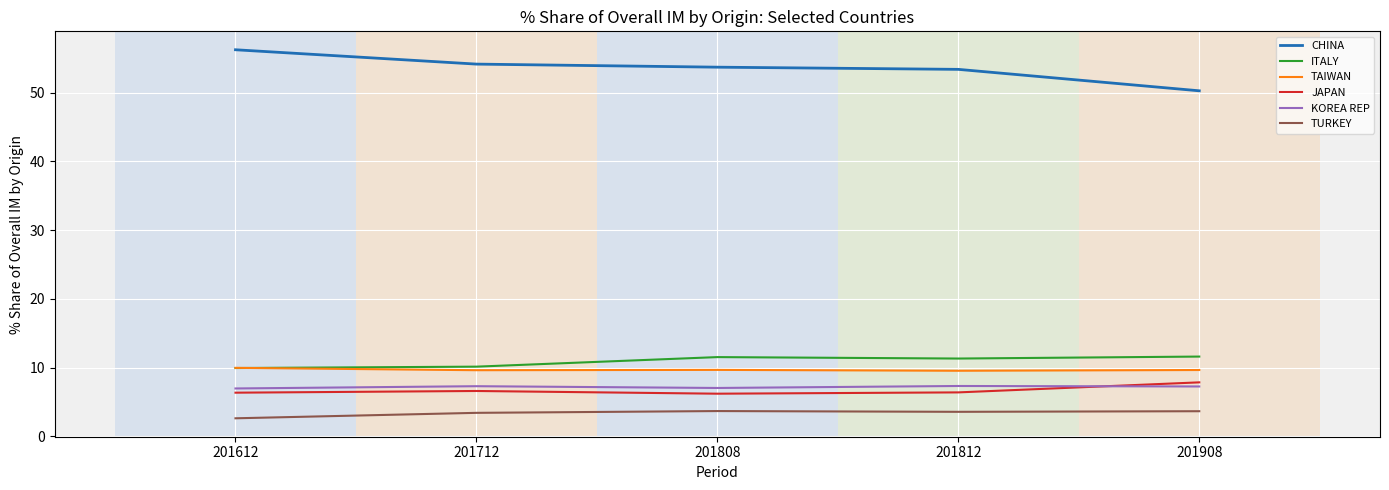

What is the difference between the highest and lowest values at 201812?

49.8